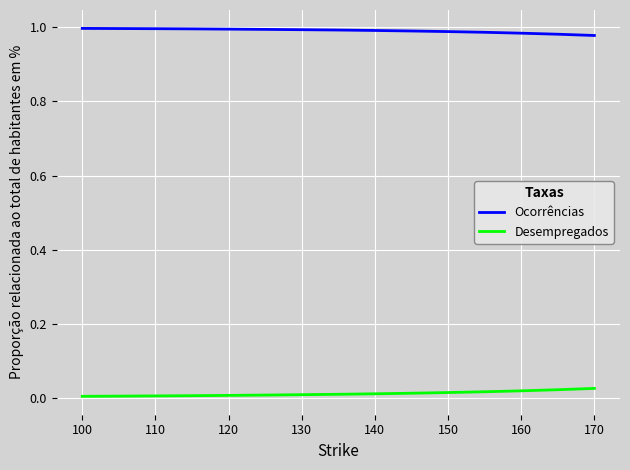

List the series in order of their overall mean, lowest first.

Desempregados, Ocorrências